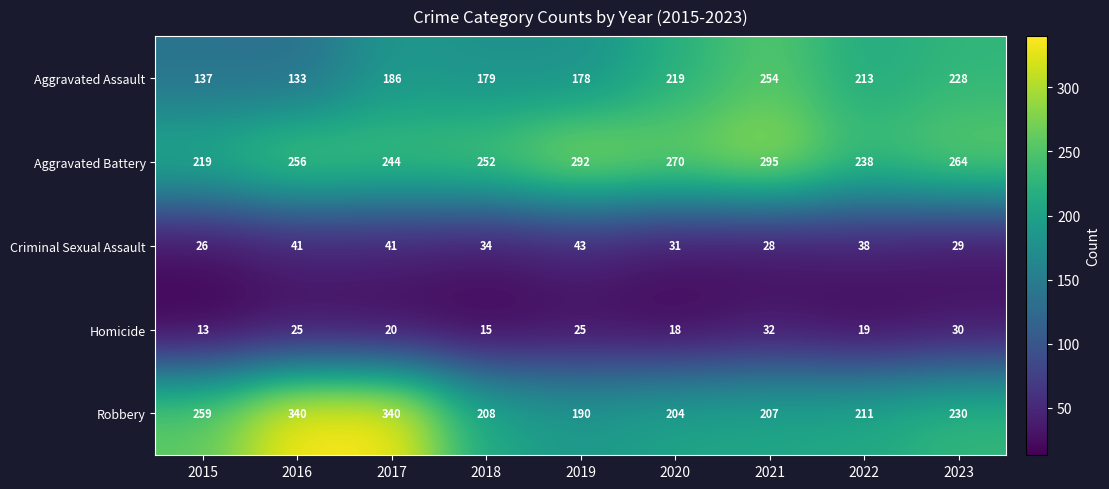

What is the total value across all series at 2016?

795